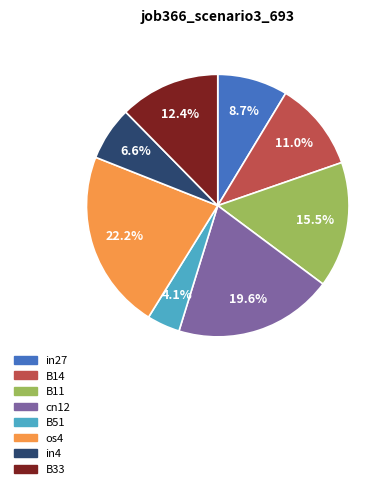

Does any single category account for the majority?

No